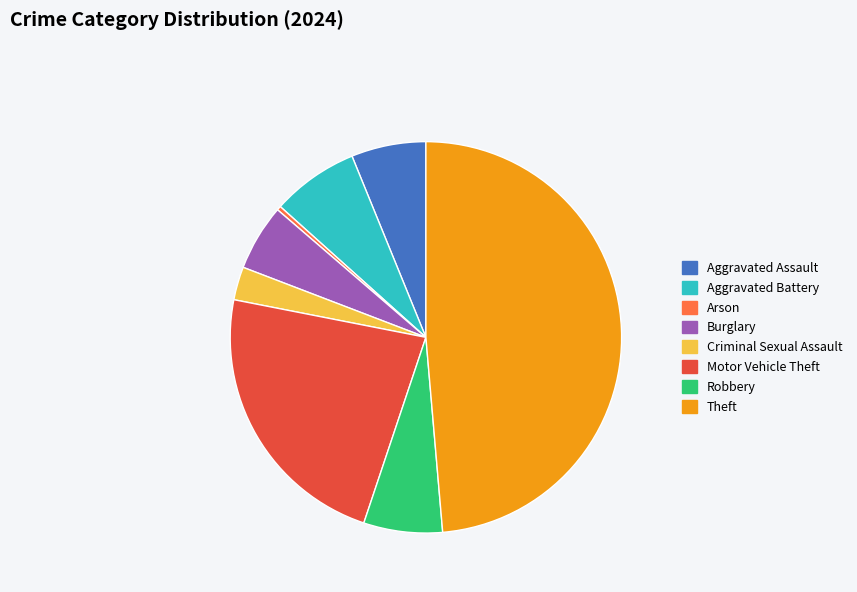

Which has a higher value, Arson or Theft?

Theft